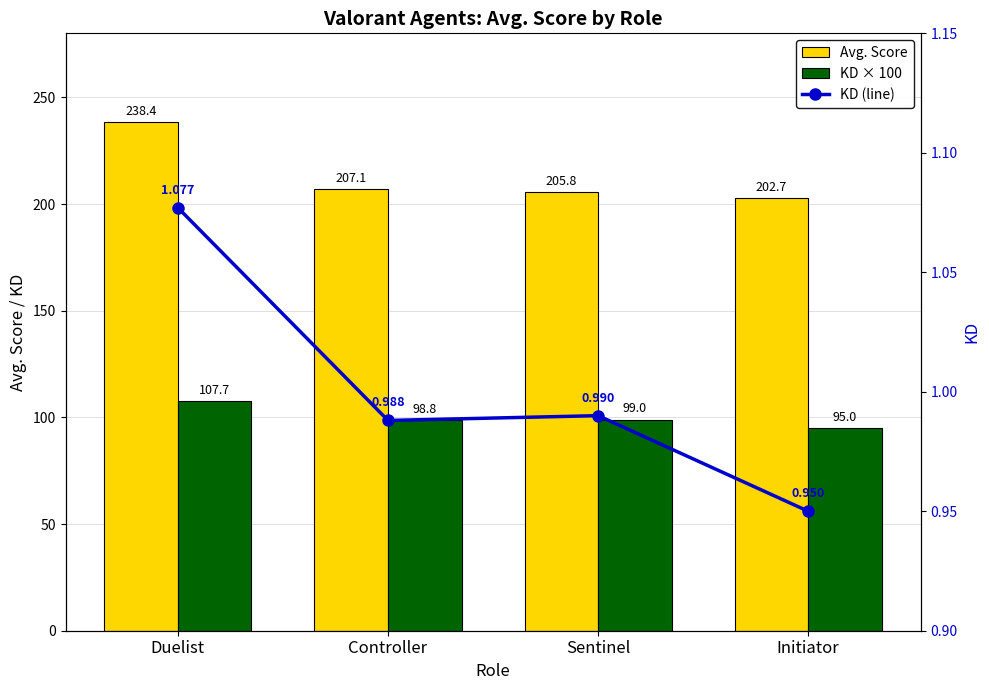

What is the lowest value of the KD (line) series?

0.9